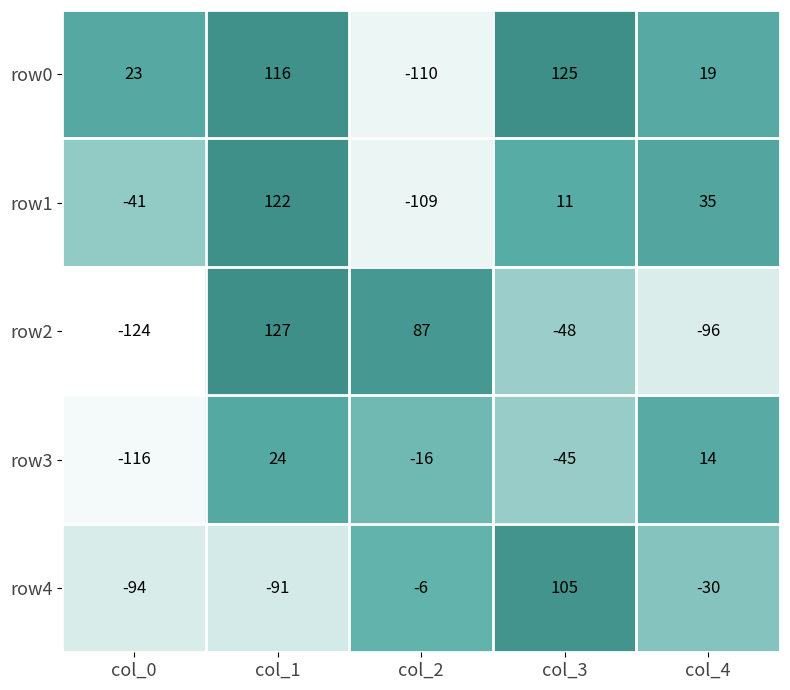

How many data points does each series have?

5